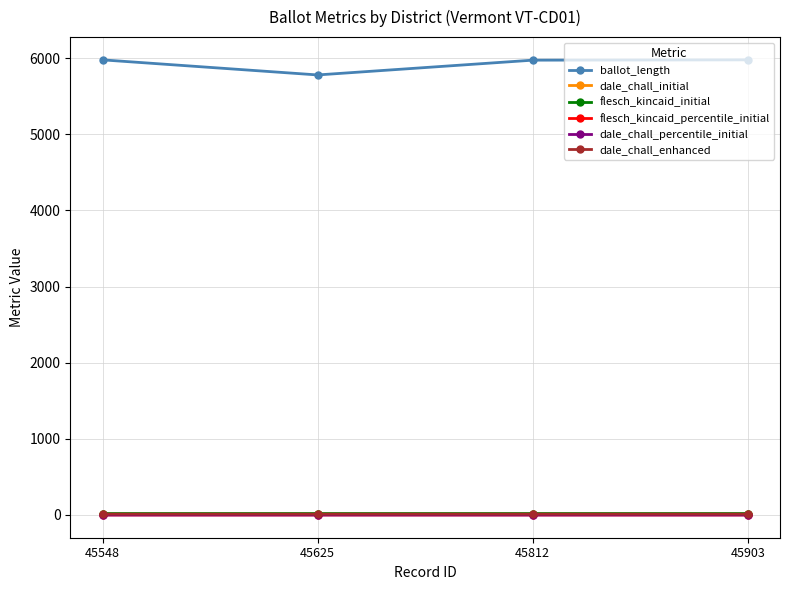

Between 45812 and 45548, which is larger?

45548